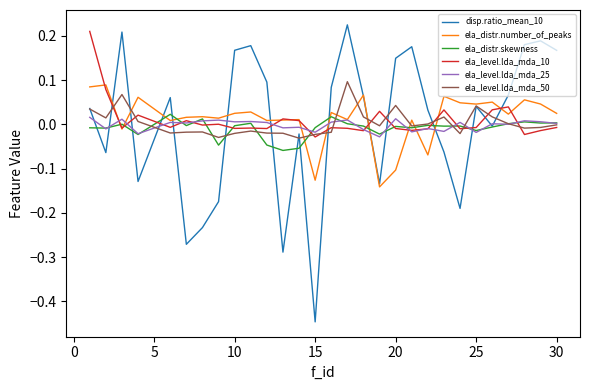

Which series has the largest range (max minus min)?

disp.ratio_mean_10